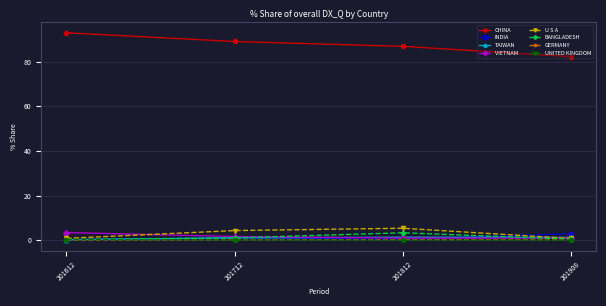

How many interior local peaks does the GERMANY series have?

1